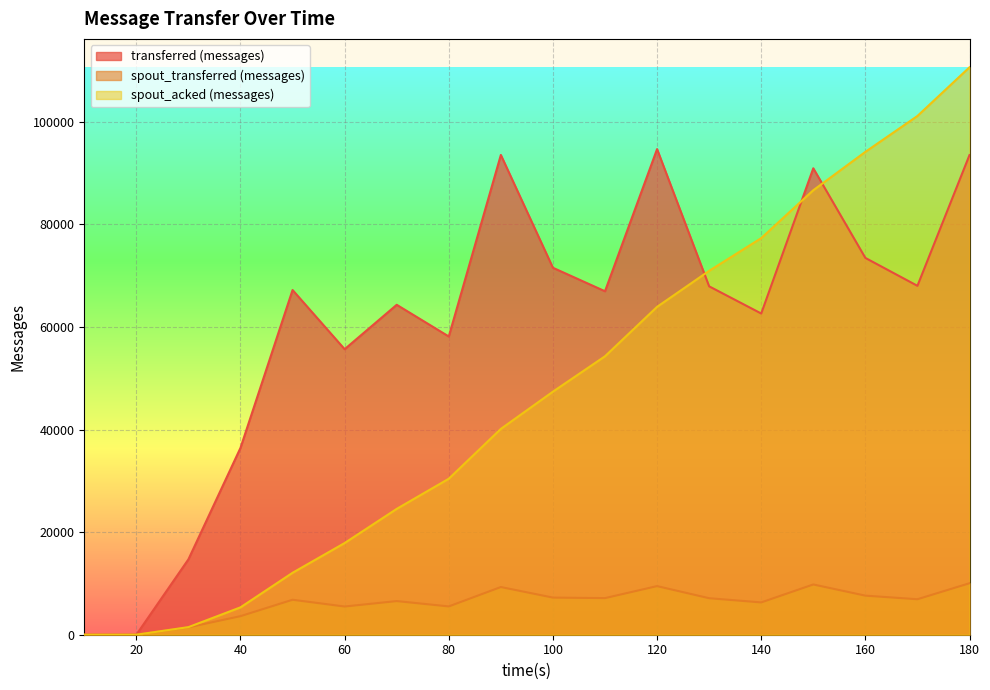

How many values in spout_acked (messages) are above zero?

16